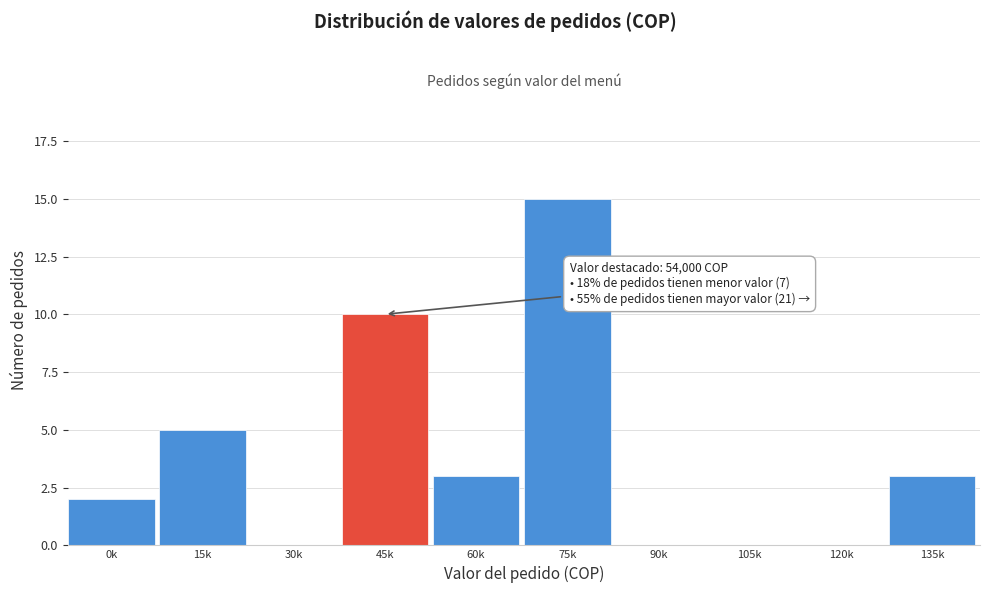

Reading left to right, transcribe all the data shown in this chart.

0k=2	15k=5	30k=0	45k=10	60k=3	75k=15	90k=0	105k=0	120k=0	135k=3